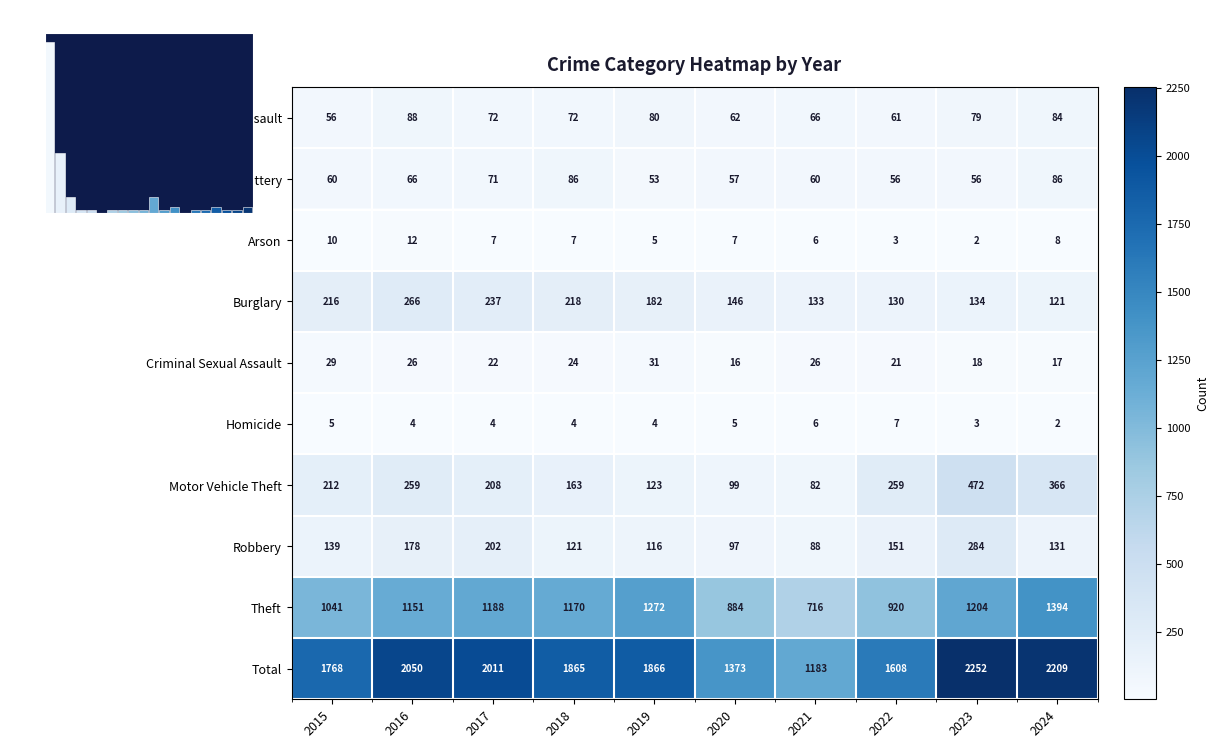

The Burglary series shows 182 at 2019. True or false?

True